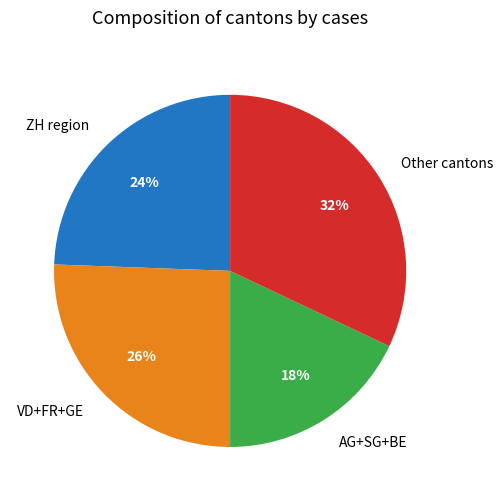

True or false: VD+FR+GE accounts for 26% of the total.

True